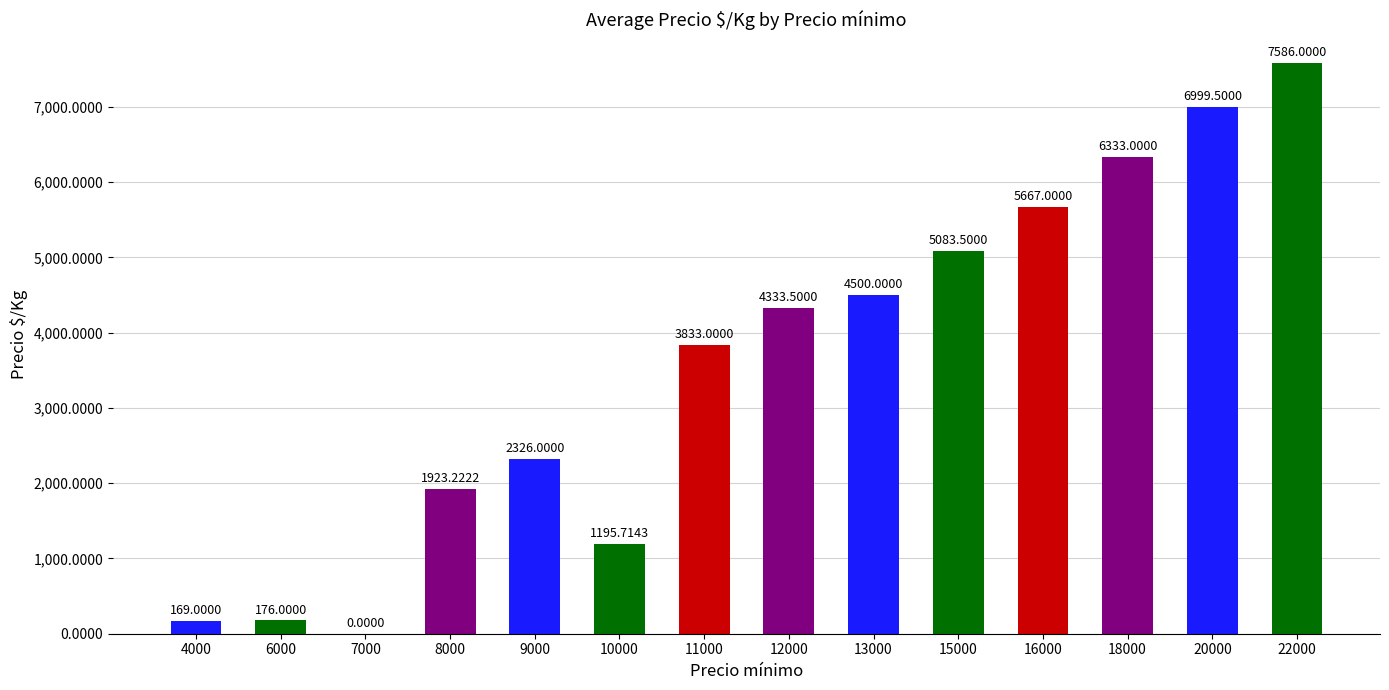

Where is the data nearest to the value 3793?

11000